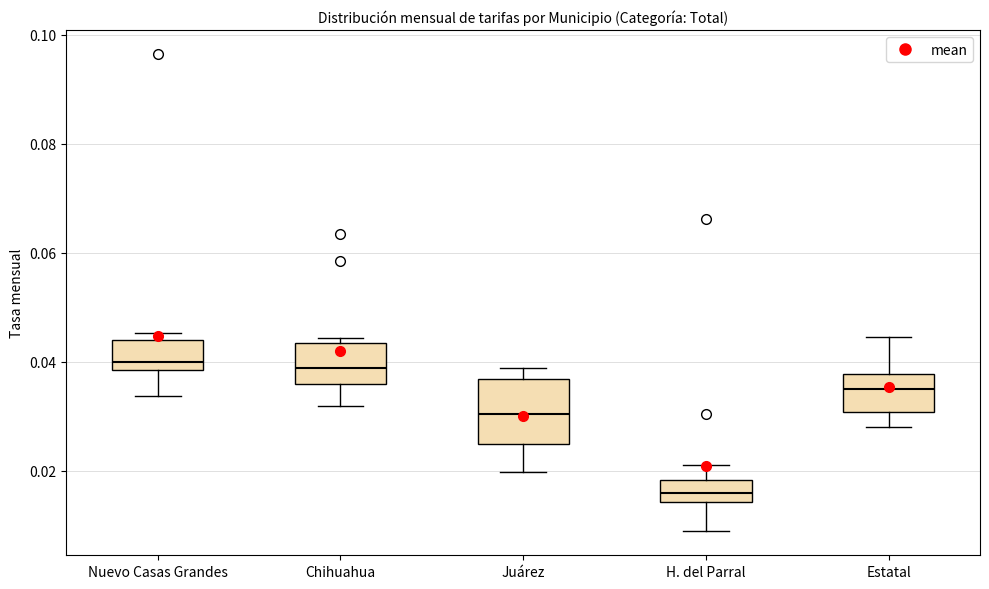

Which box's median line is the lowest?

H. del Parral